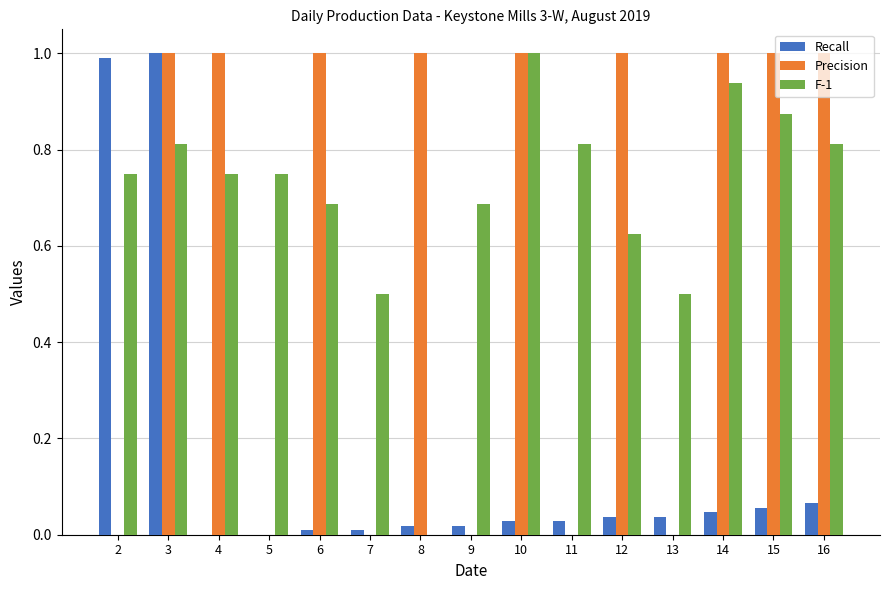

Where is F-1 nearest to the value 0?

8